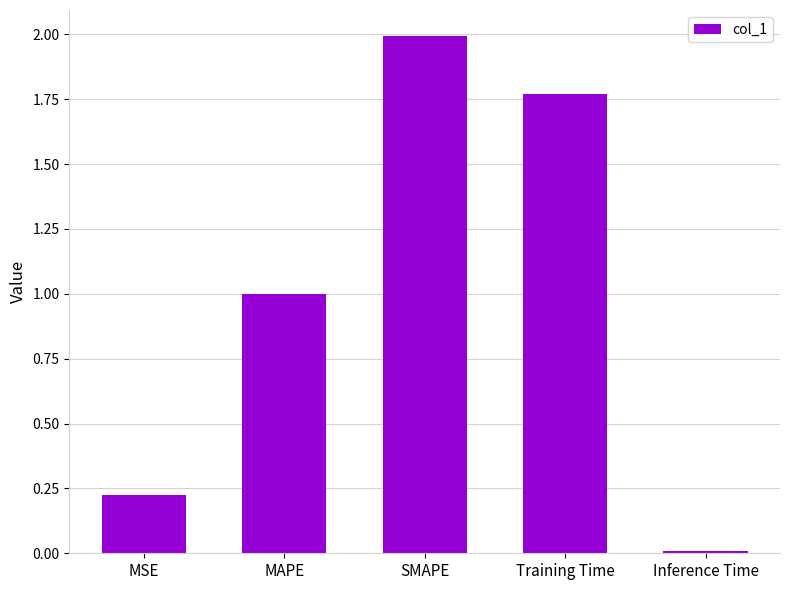

What is the label of the 3rd bar from the left?

SMAPE